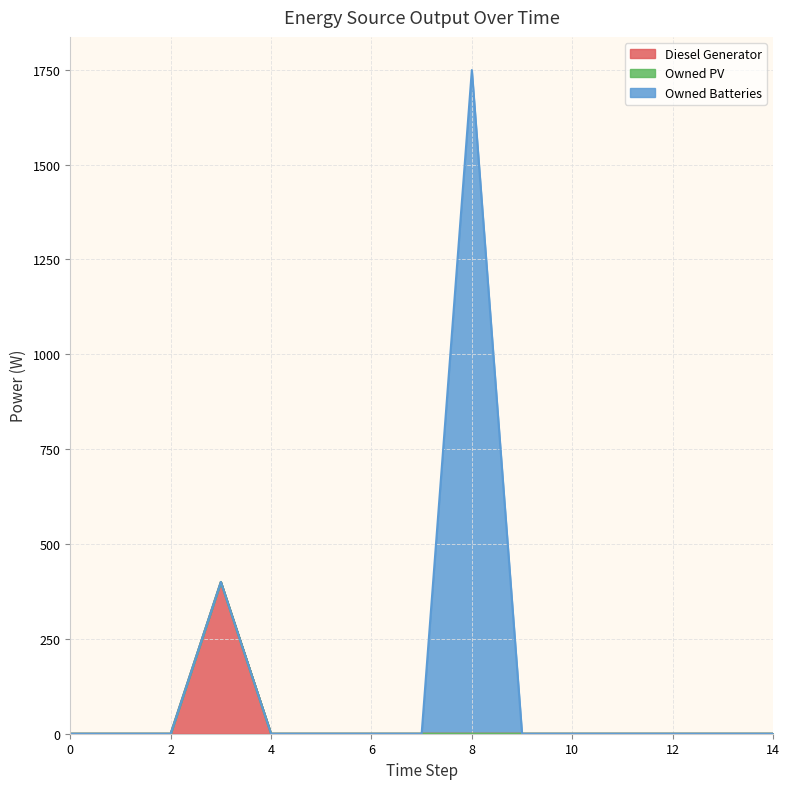

True or false: Owned PV and Owned Batteries intersect in this chart.

False